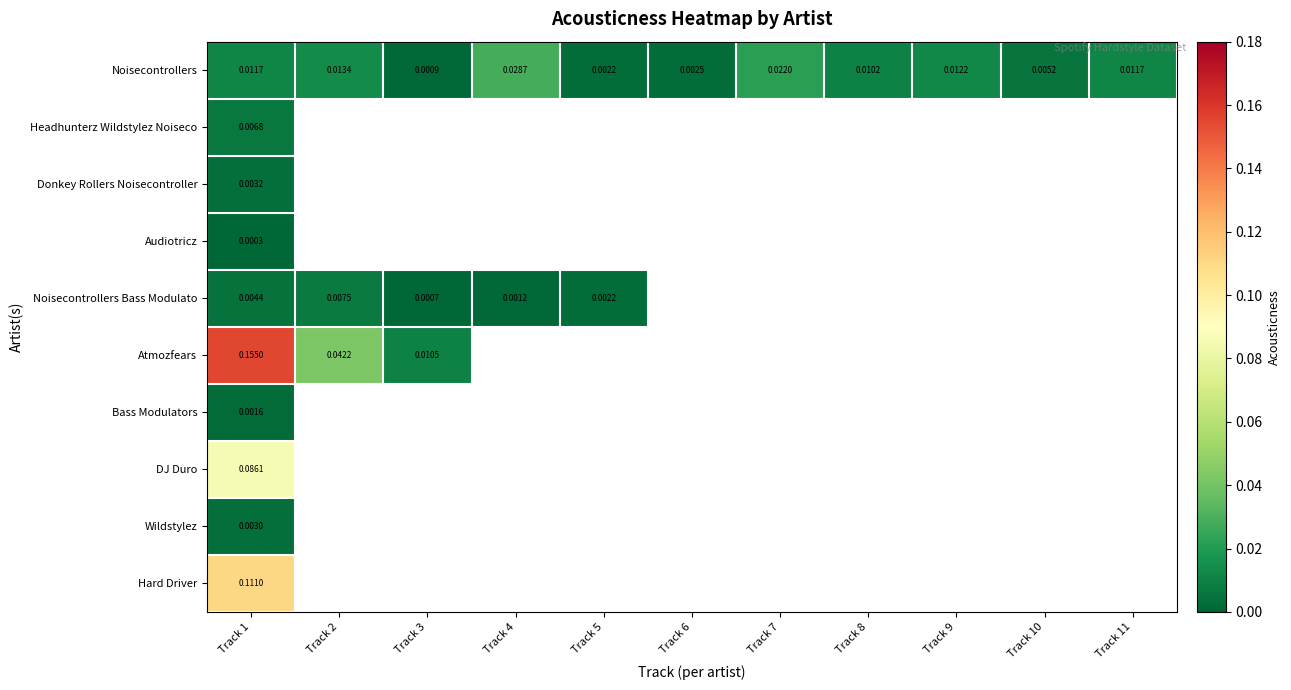

Rank the series at Track 1 from highest to lowest value.

Atmozfears, Hard Driver, DJ Duro, Noisecontrollers, Headhunterz Wildstylez Noiseco, Noisecontrollers Bass Modulato, Donkey Rollers Noisecontroller, Wildstylez, Bass Modulators, Audiotricz